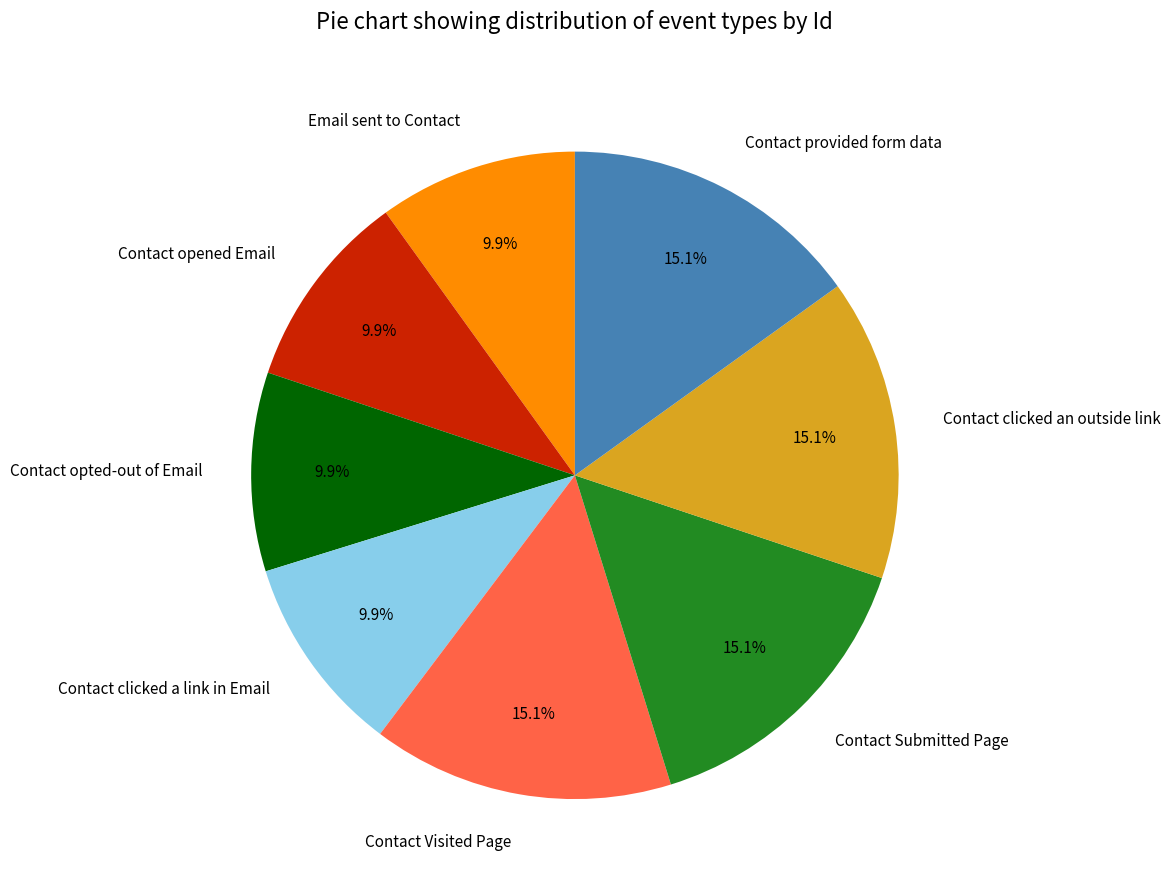

The Contact opted-out of Email slice represents 10% of the pie. True or false?

True